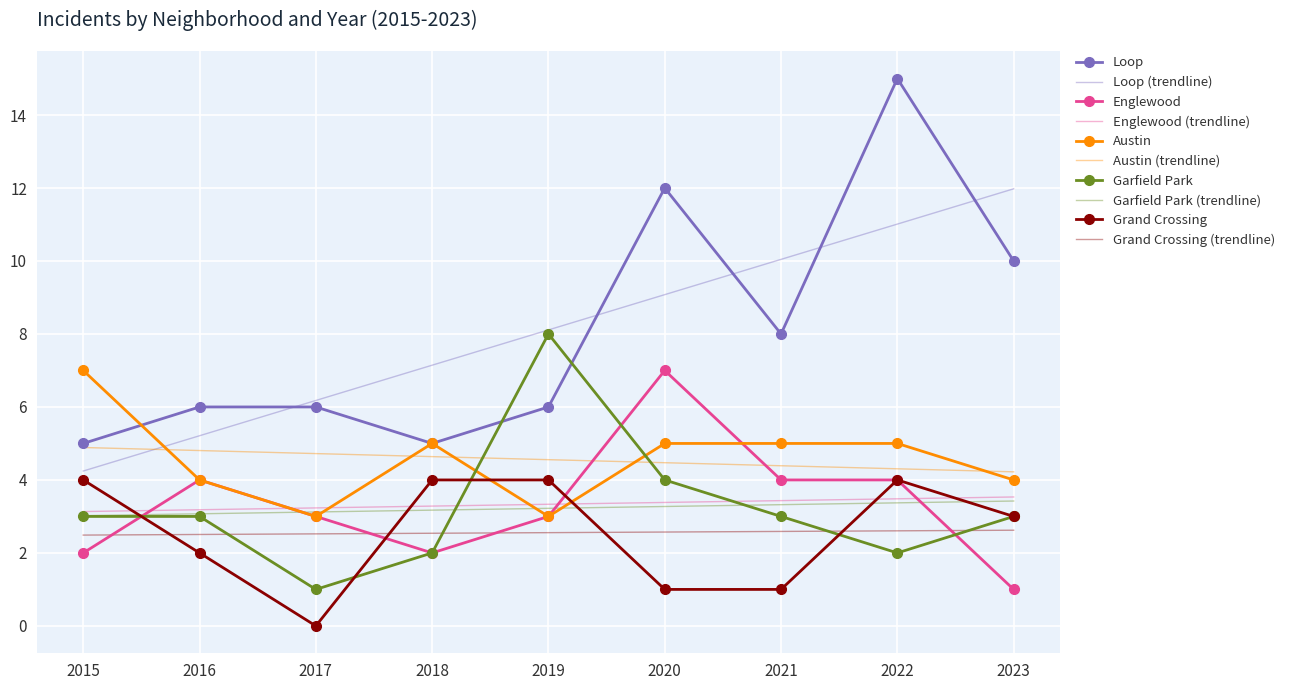

What is the difference between the highest and lowest values at 2023?

11.0